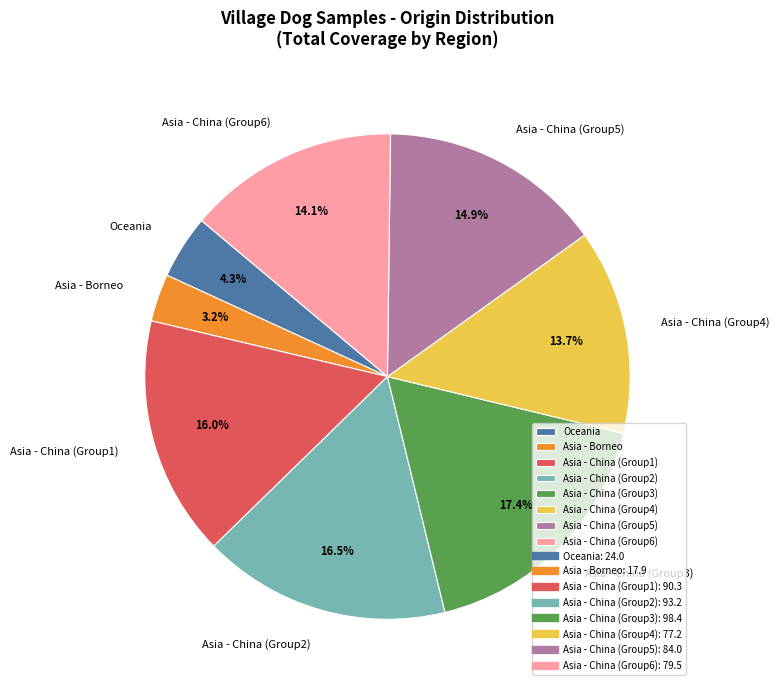

Between Asia - Borneo and Asia - China (Group2), which is larger?

Asia - China (Group2)